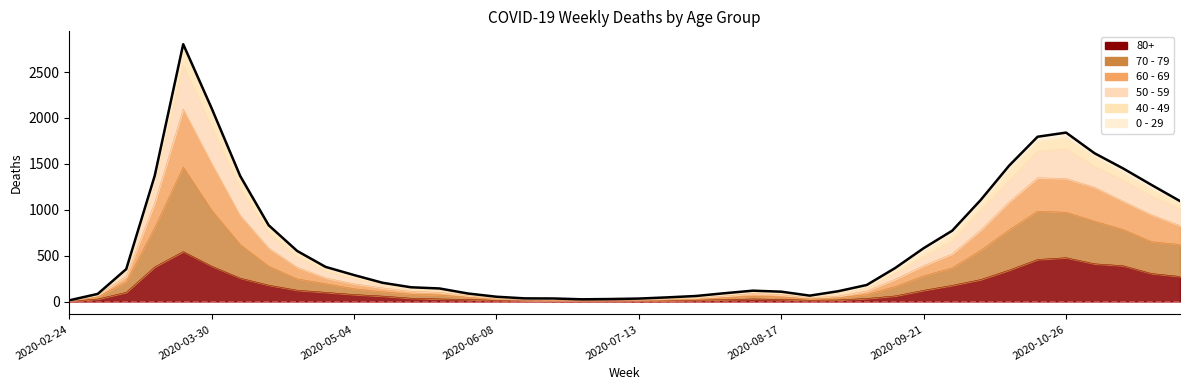

What is the label of the 27th point from the left?

2020-08-24